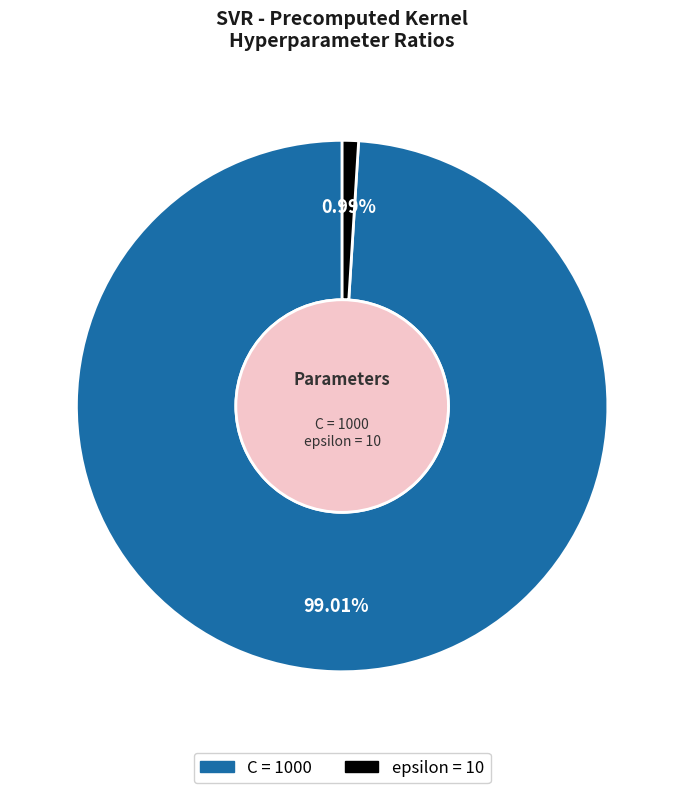

True or false: C accounts for 88% of the total.

False